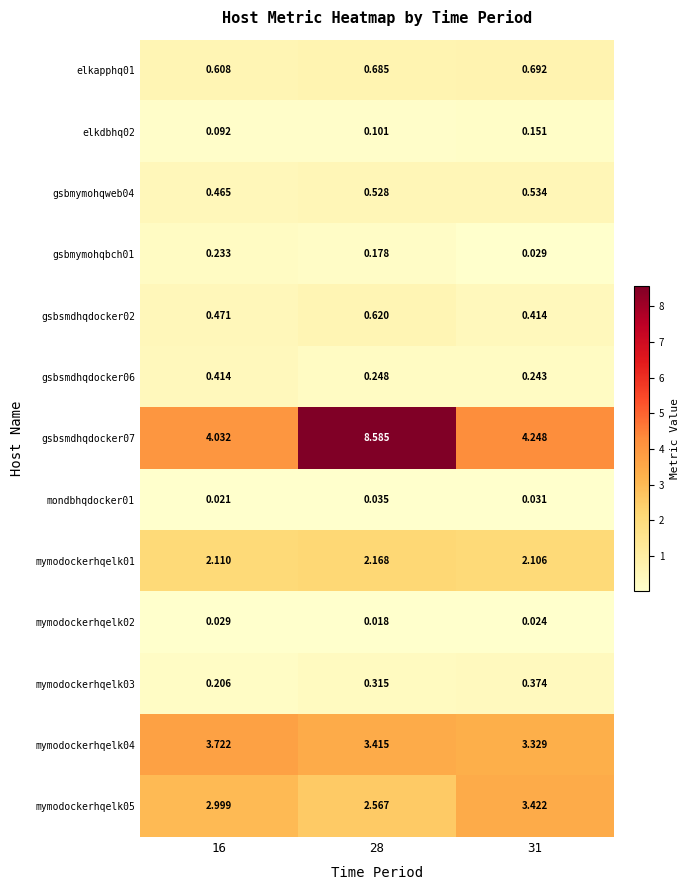

Is the value of gsbsmdhqdocker07 at 28 greater than the value of mymodockerhqelk02 at 16?

Yes